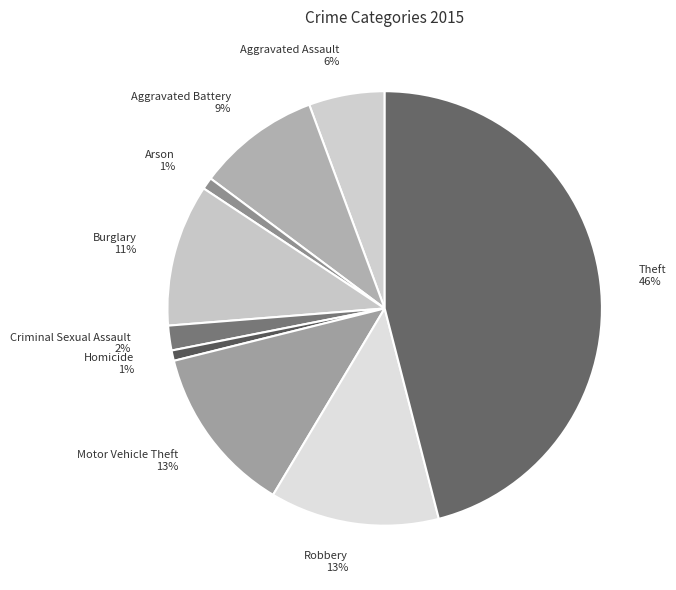

To the nearest percent, what percentage of the pie is Criminal Sexual Assault?

2%